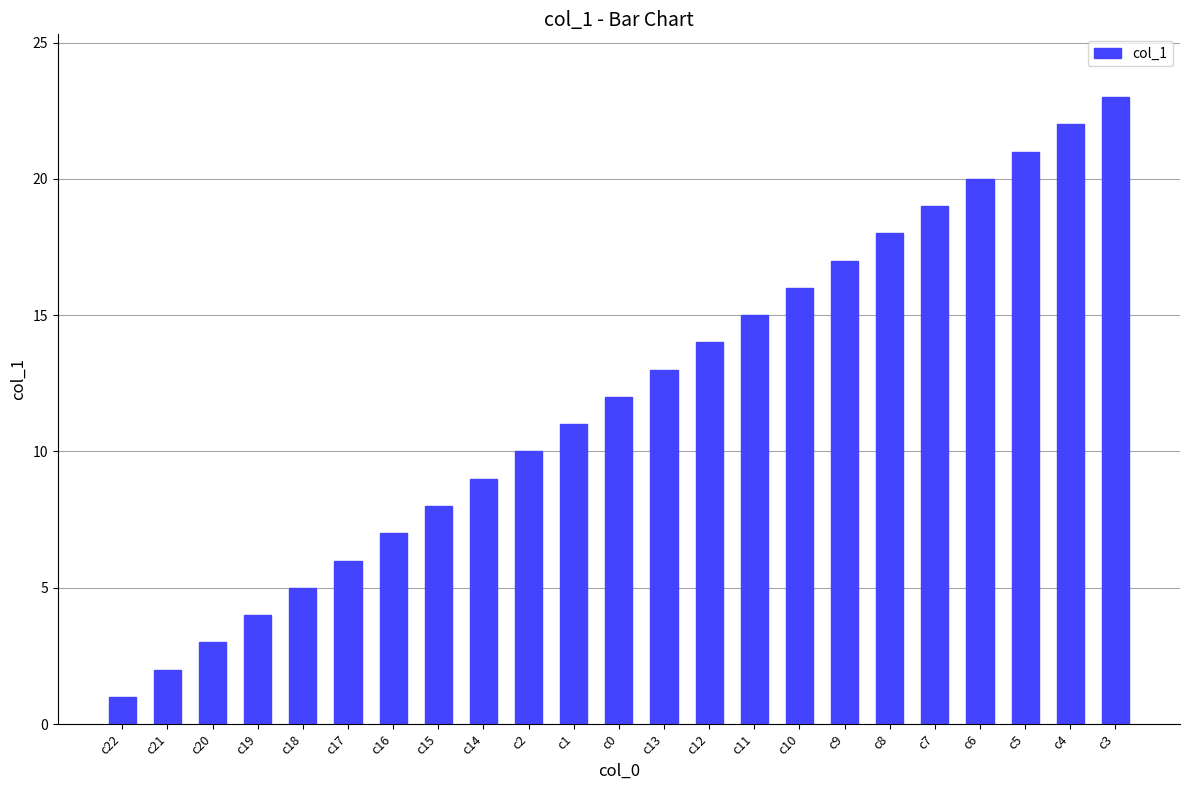

What is the ratio of the value at c19 to the value at c18?

0.8